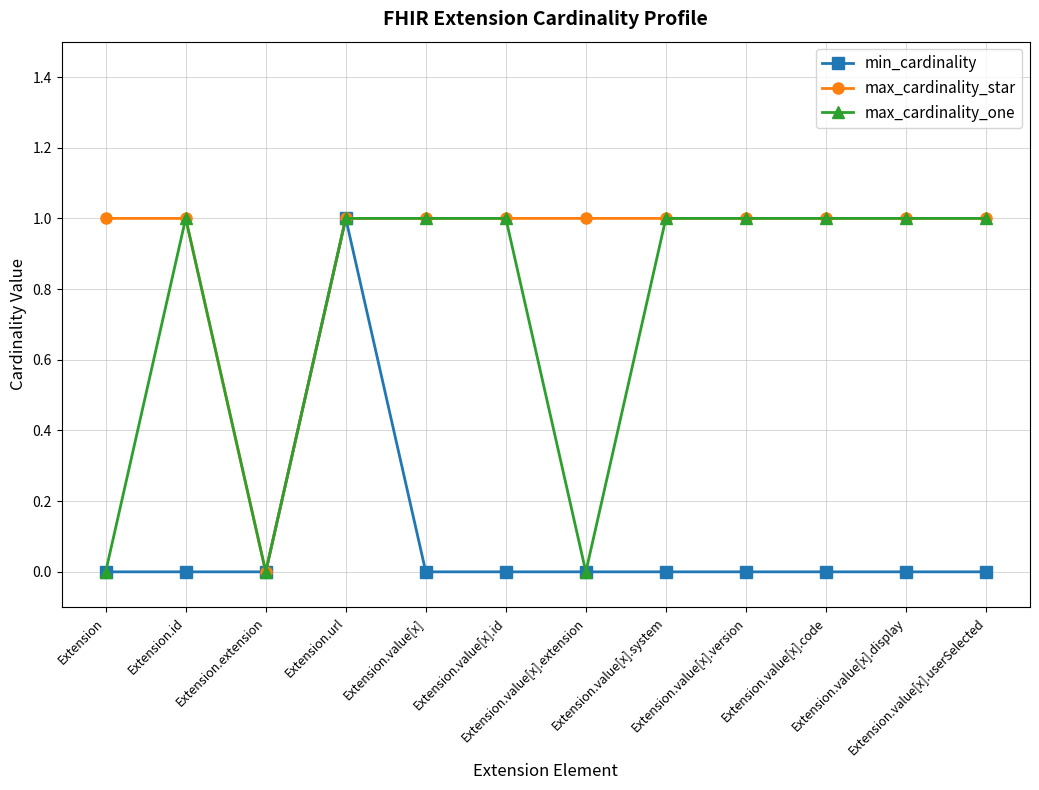

What is the value of the max_cardinality_one point at the 4th from the left?

1